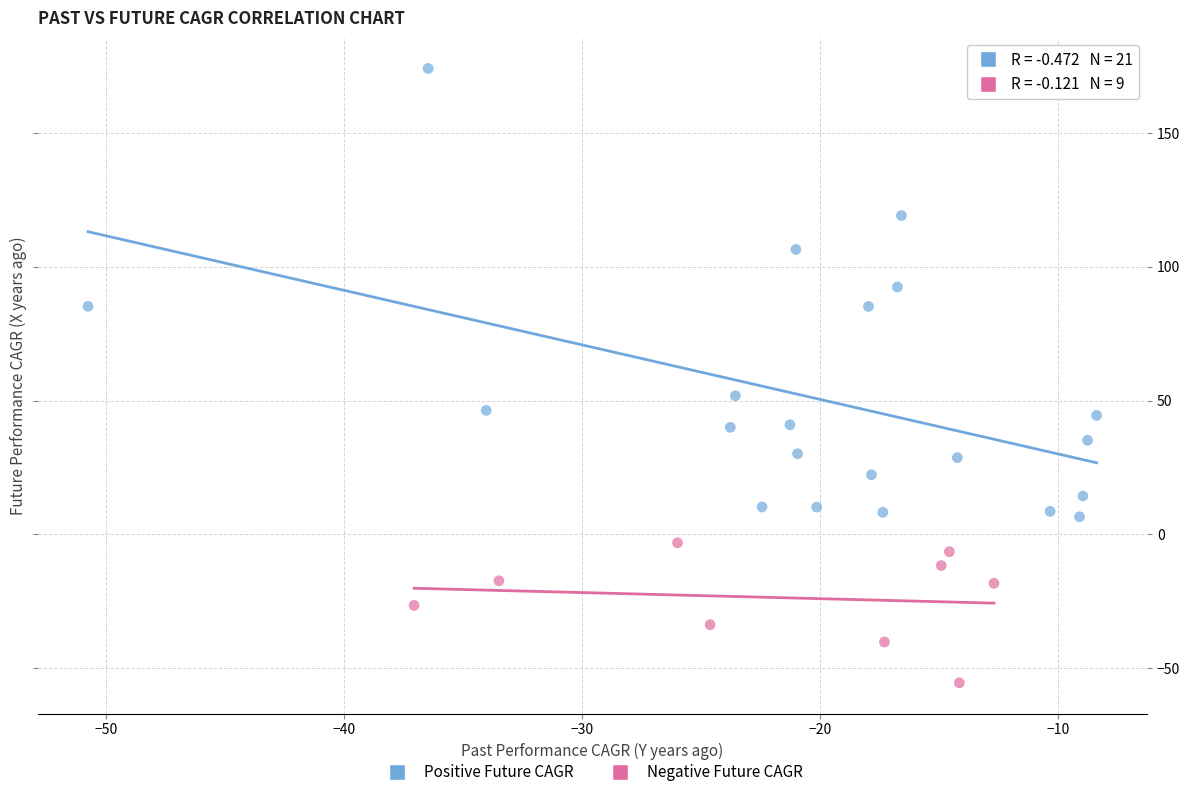

Which series has the widest spread of Y values?

Positive Future CAGR